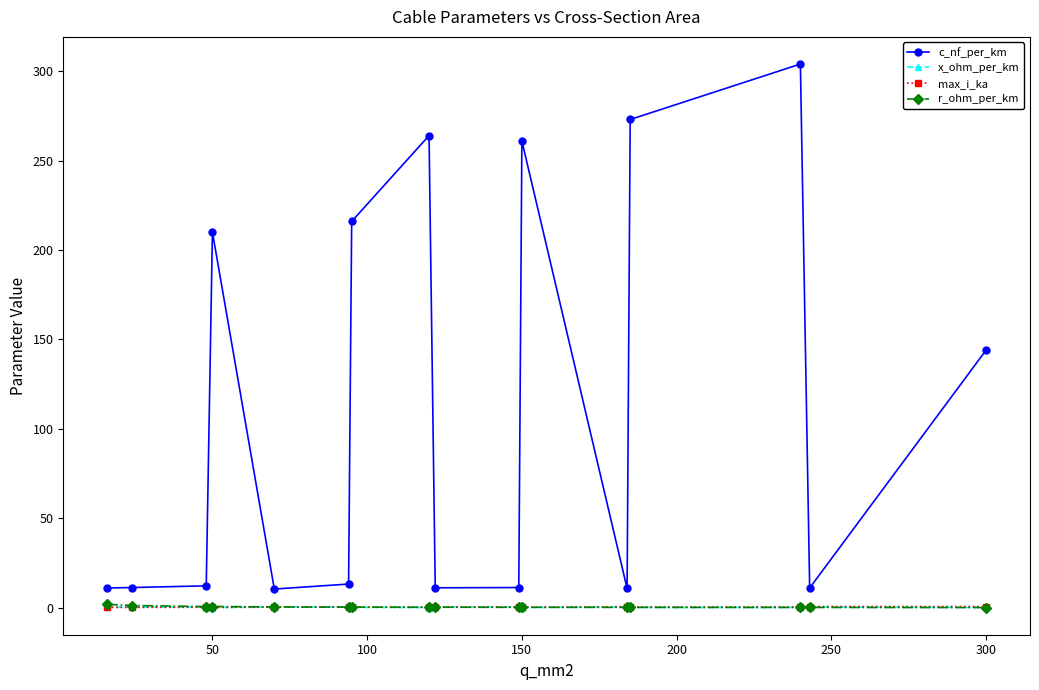

True or false: x_ohm_per_km has more than 2 points higher than both neighbors.

True